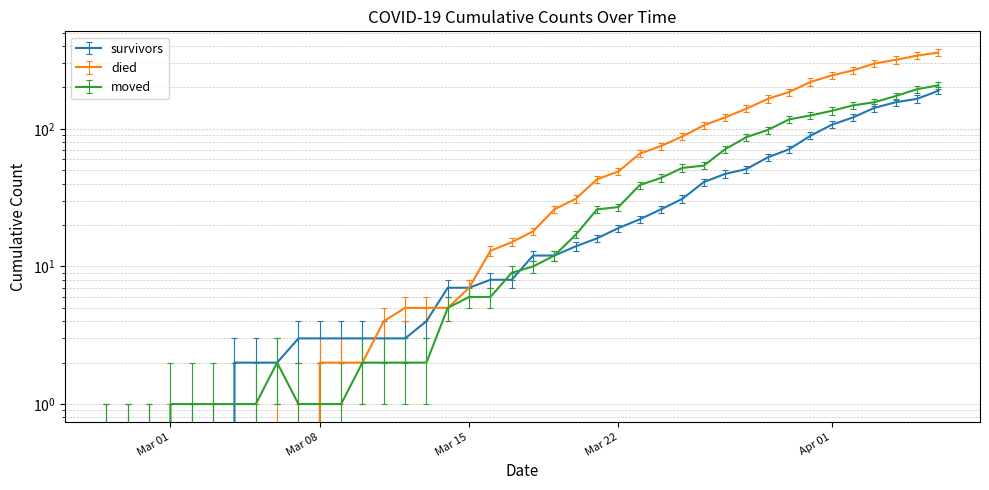

At which category is the sum across all series the highest?

2020-04-06